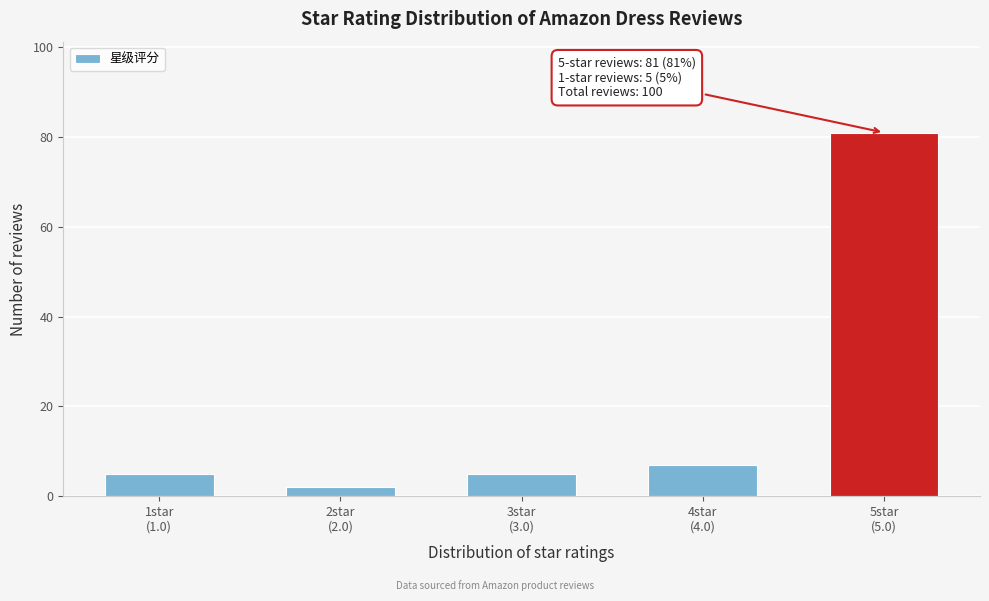

Reading left to right, list all the values displayed in this chart.

5	2	5	7	81